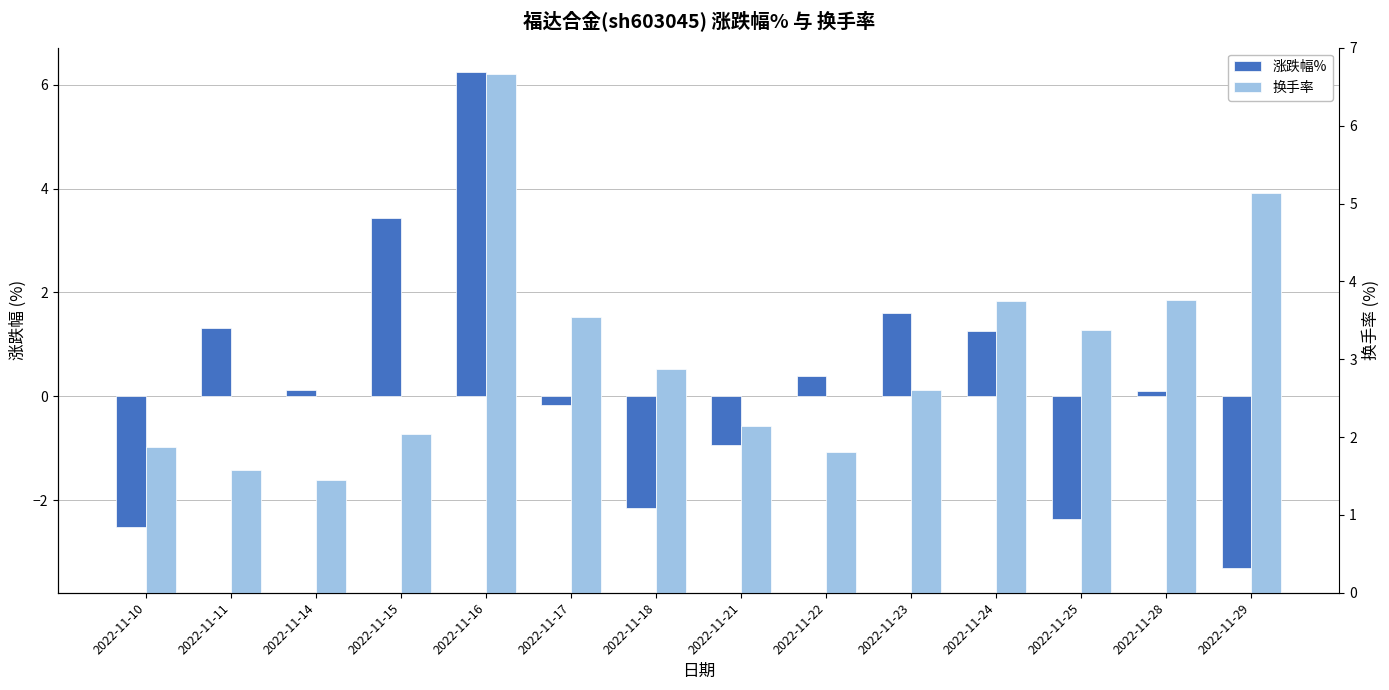

The 涨跌幅% series shows 6.2 at 2022-11-16. True or false?

True